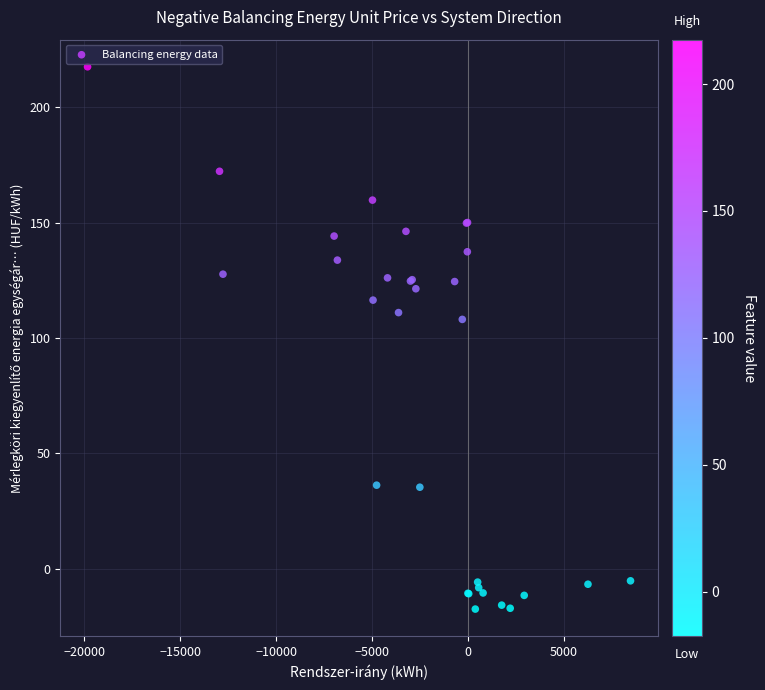

What Y value in the scatter plot is closest to 99?

108.0